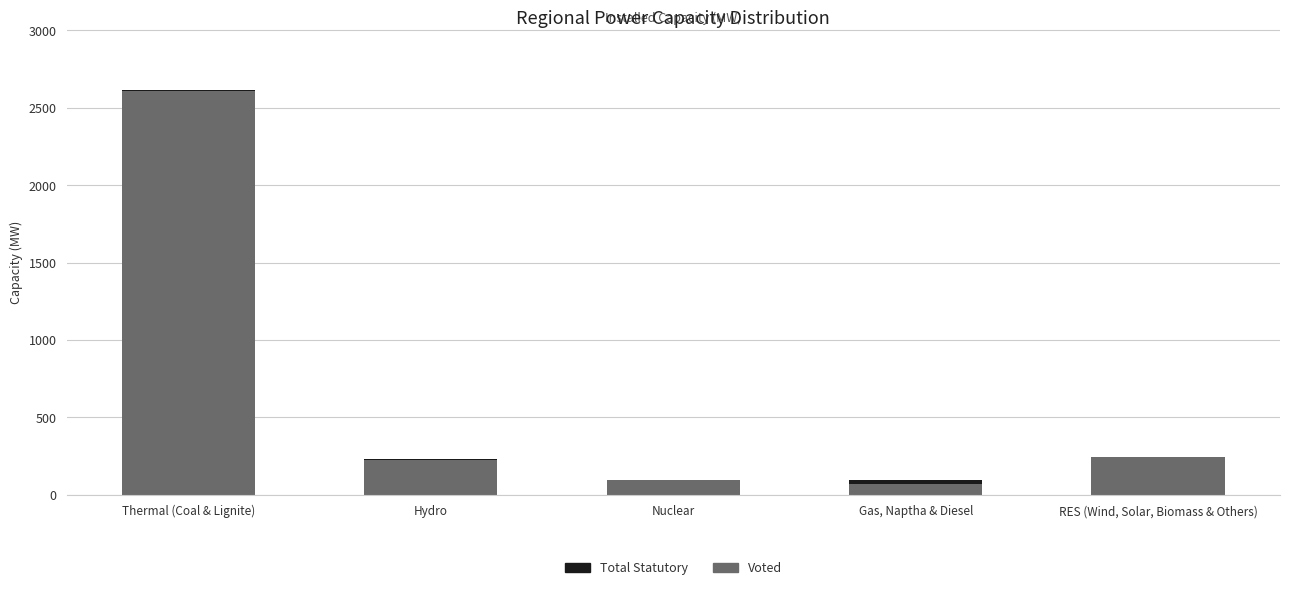

The Voted series shows 366 at Hydro. True or false?

False